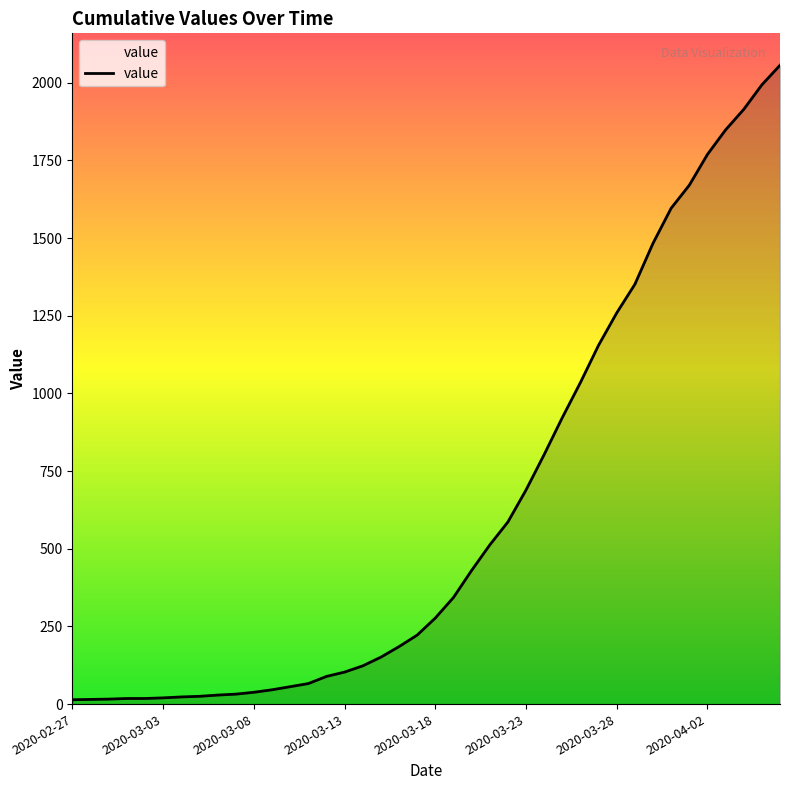

What is the difference between the maximum and minimum values?

2042